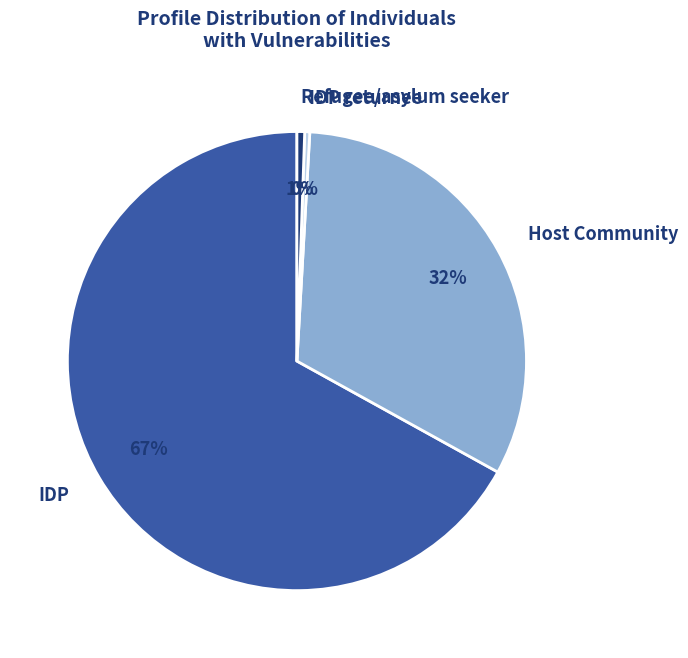

Combined, do Refugee/asylum seeker and IDP returnee account for over 50%?

No